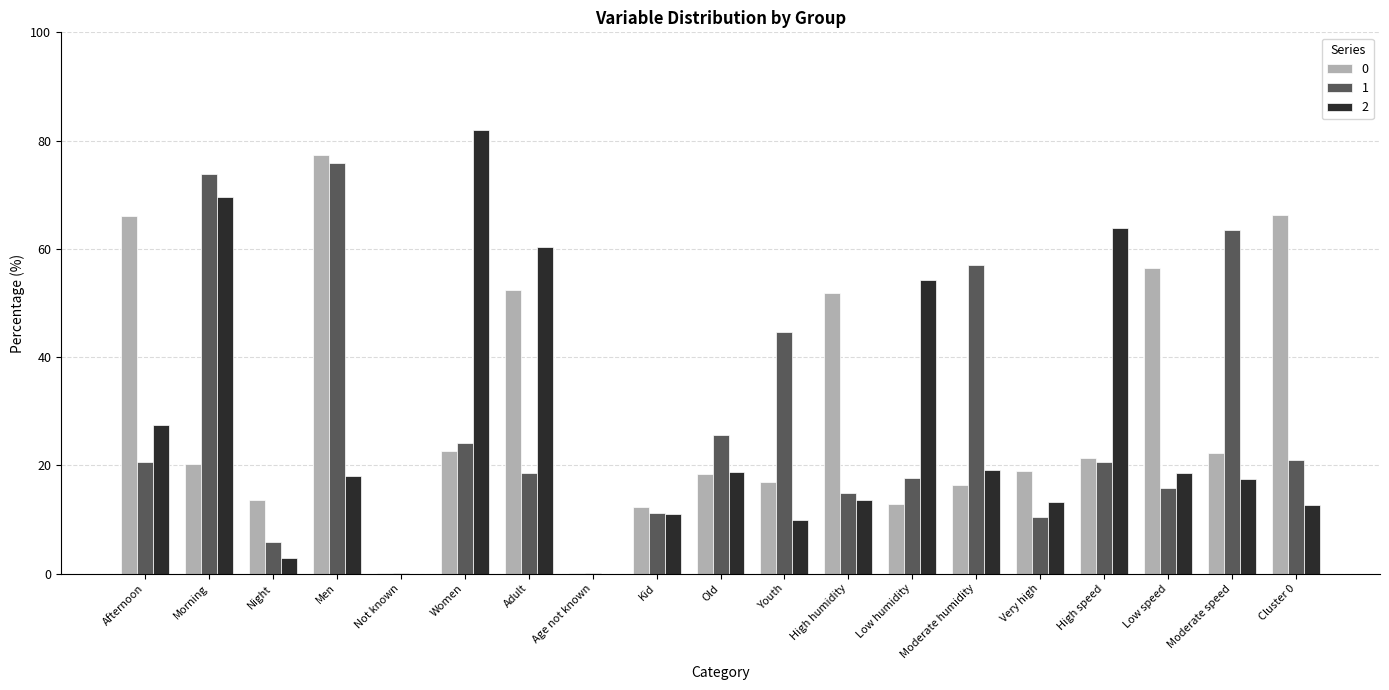

True or false: 0 has a value of 34.6 at Morning.

False